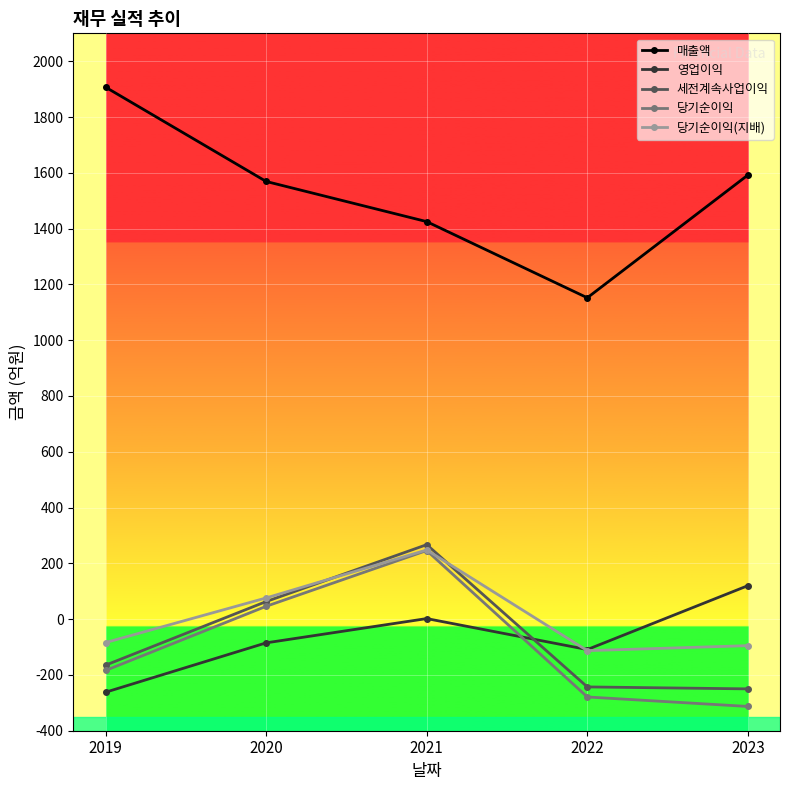

Which series has the widest spread of values?

매출액